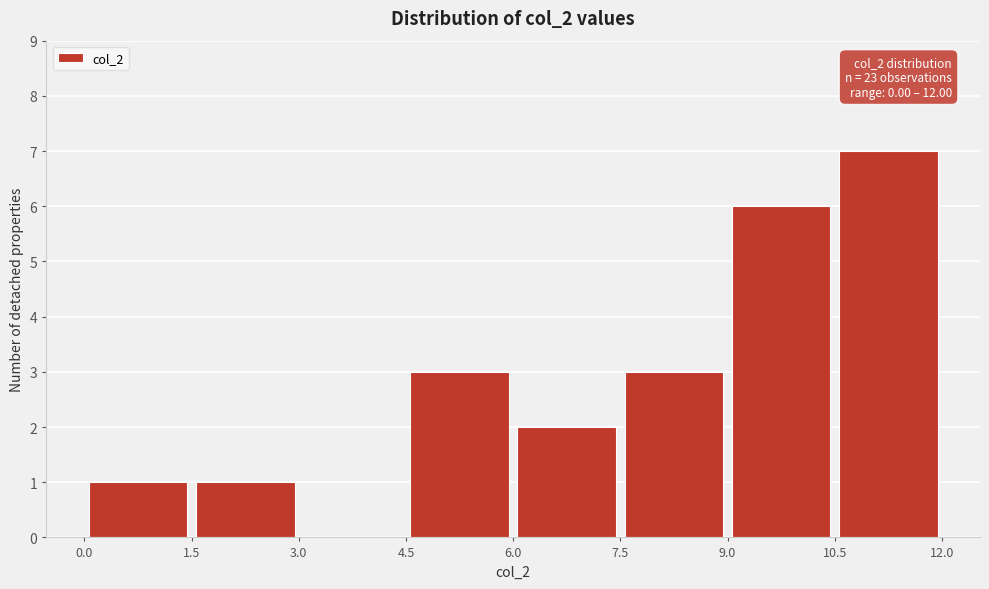

Over which range of the x-axis is the bar tallest?

10.5 to 12.0